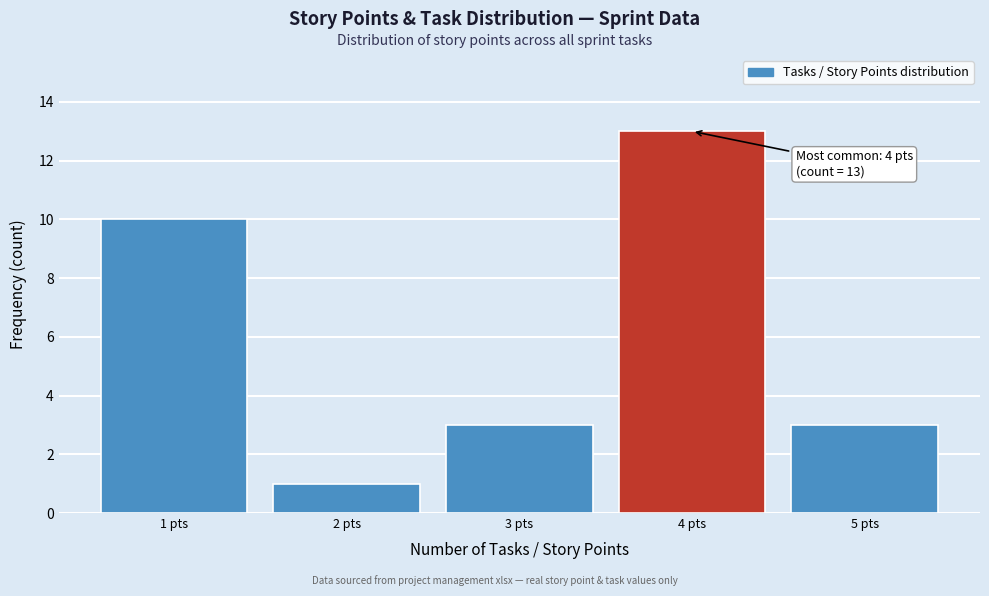

Over which range of the x-axis is the bar tallest?

3.5 to 4.5